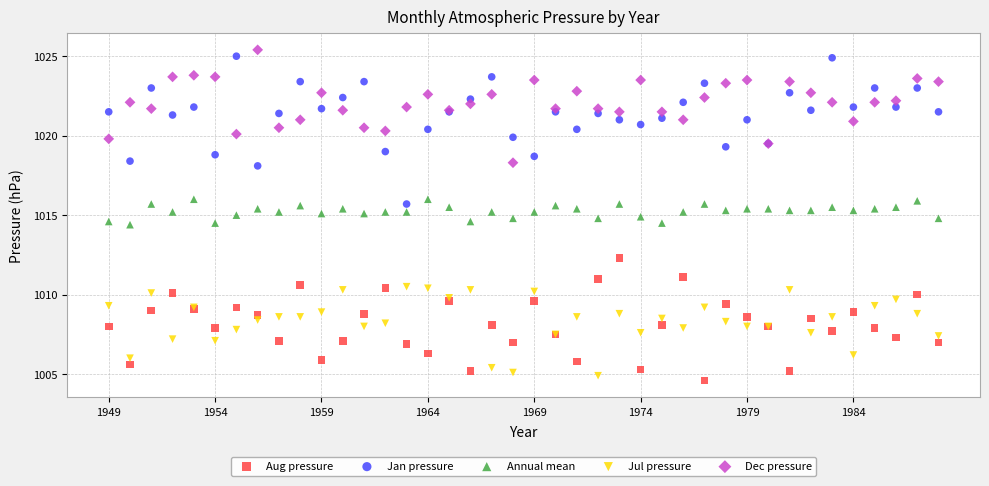

What is the X range (max minus min) for the scatter plot?

39.0